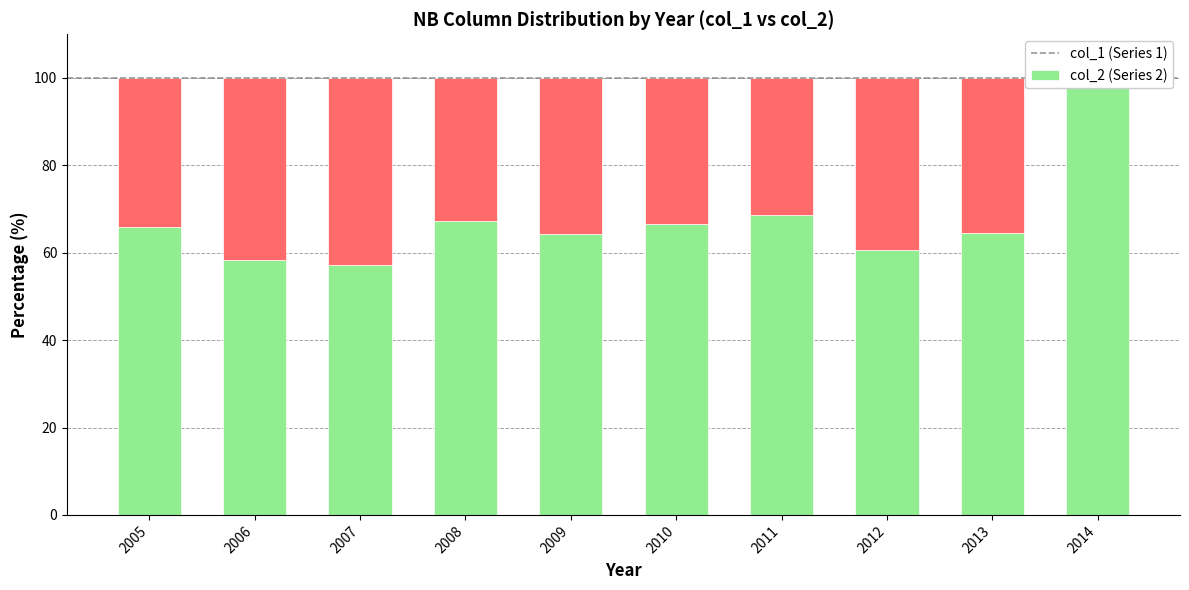

Count the number of data series in this chart.

2